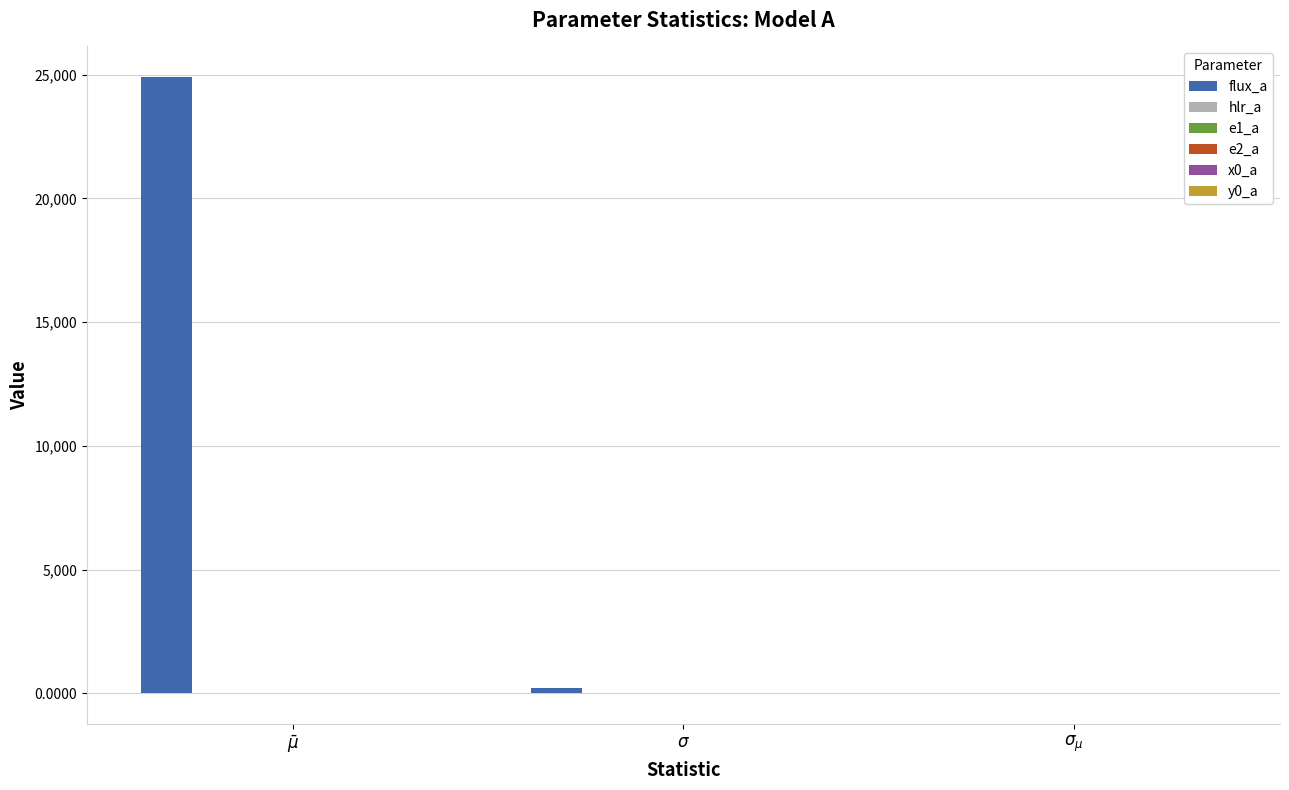

Which series has the largest total across all categories?

flux_a